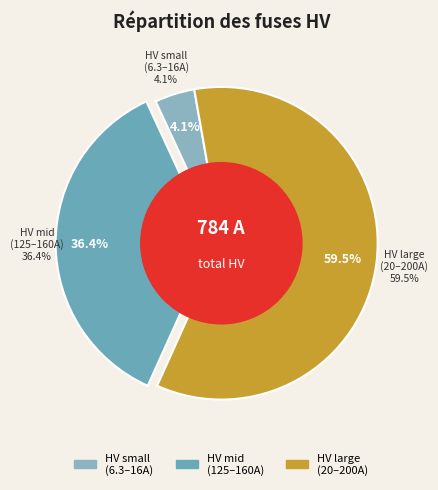

Does HV 25A account for over 50% of the chart?

No